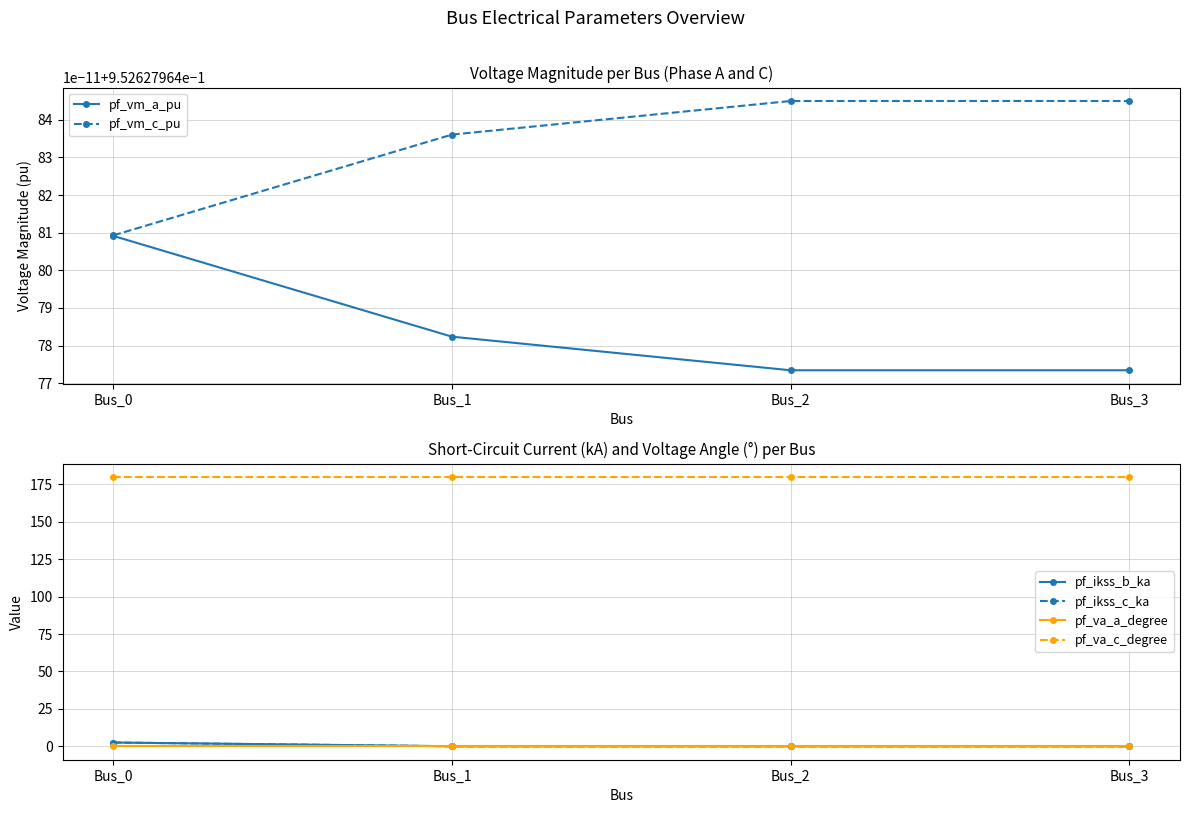

At which category is the sum across all series the highest?

Bus_0